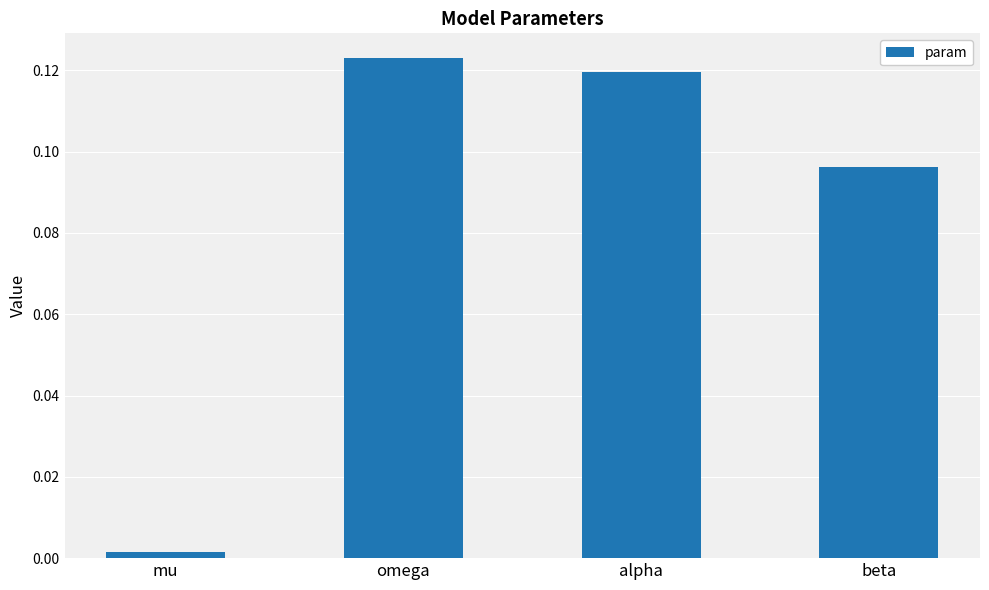

Between mu and beta, which is larger?

beta